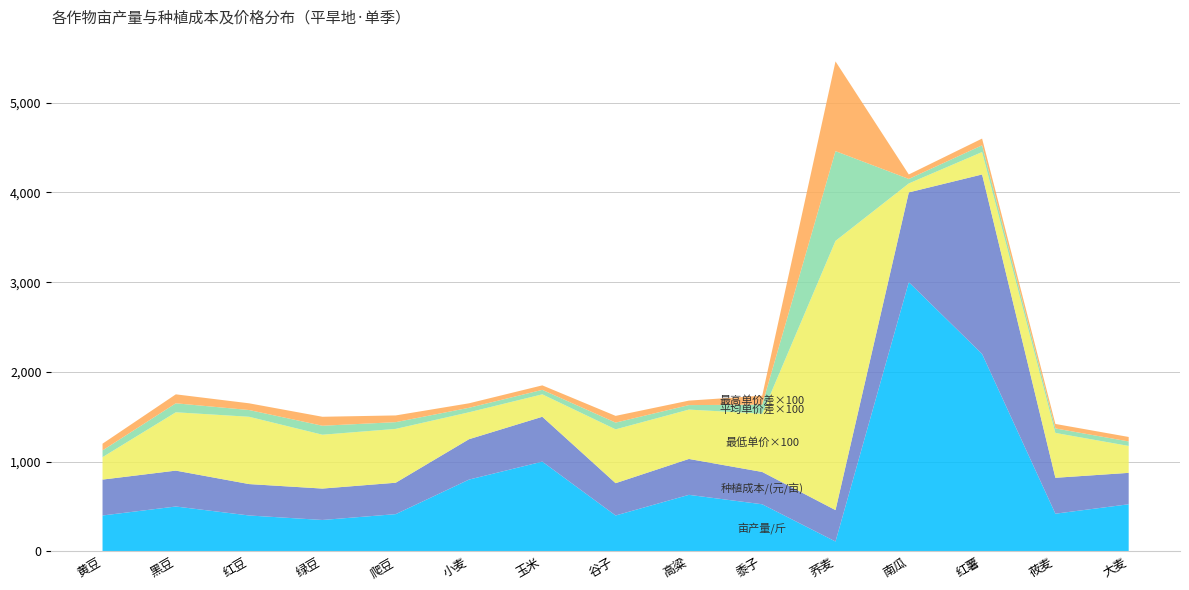

Reading right to left, what are all the values shown in this chart?

亩产量/斤: 525.0	420.0	2200.0	3000.0	110.0	525.0	630.0	400.0	1000.0	800.0	415.0	350.0	400.0	500.0	400.0
种植成本/(元/亩): 350.0	400.0	2000.0	1000.0	350.0	360.0	400.0	360.0	500.0	450.0	350.0	350.0	350.0	400.0	400.0
平均单价: 3.5	5.5	3.2	1.5	40.0	7.5	6.0	6.8	3.0	3.5	6.8	7.0	8.2	7.5	3.2
最低单价: 3.0	5.0	2.5	1.0	30.0	6.5	5.5	6.0	2.5	3.0	6.0	6.0	7.5	6.5	2.5
最高单价: 4.0	6.0	4.0	2.0	50.0	8.5	6.5	7.5	3.5	4.0	7.5	8.0	9.0	8.5	4.0